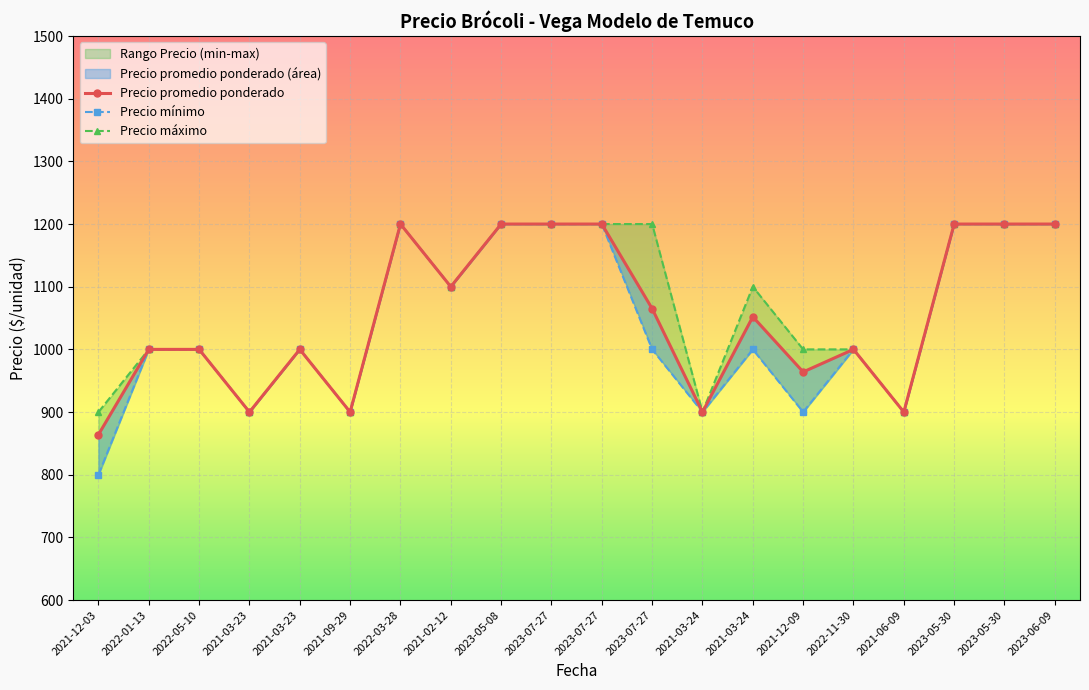

How many Precio maximo values are between 1000 and 1200?

15